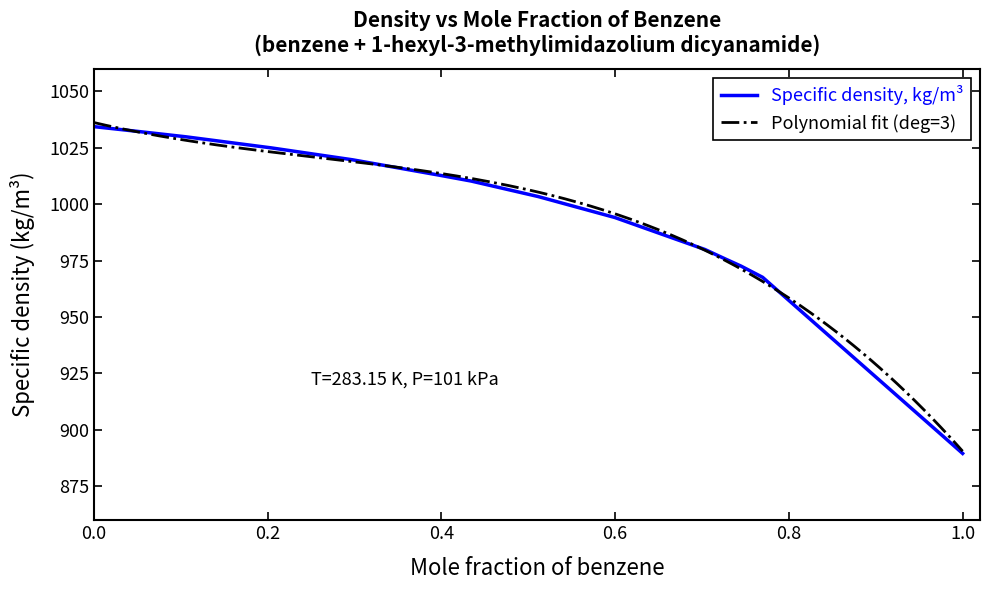

List the labels in order of value, largest first.

0.0, 0.0501, 0.1058, 0.204, 0.298, 0.3969, 0.4343, 0.5115, 0.5999, 0.7034, 0.7264, 0.7449, 0.7698, 1.0